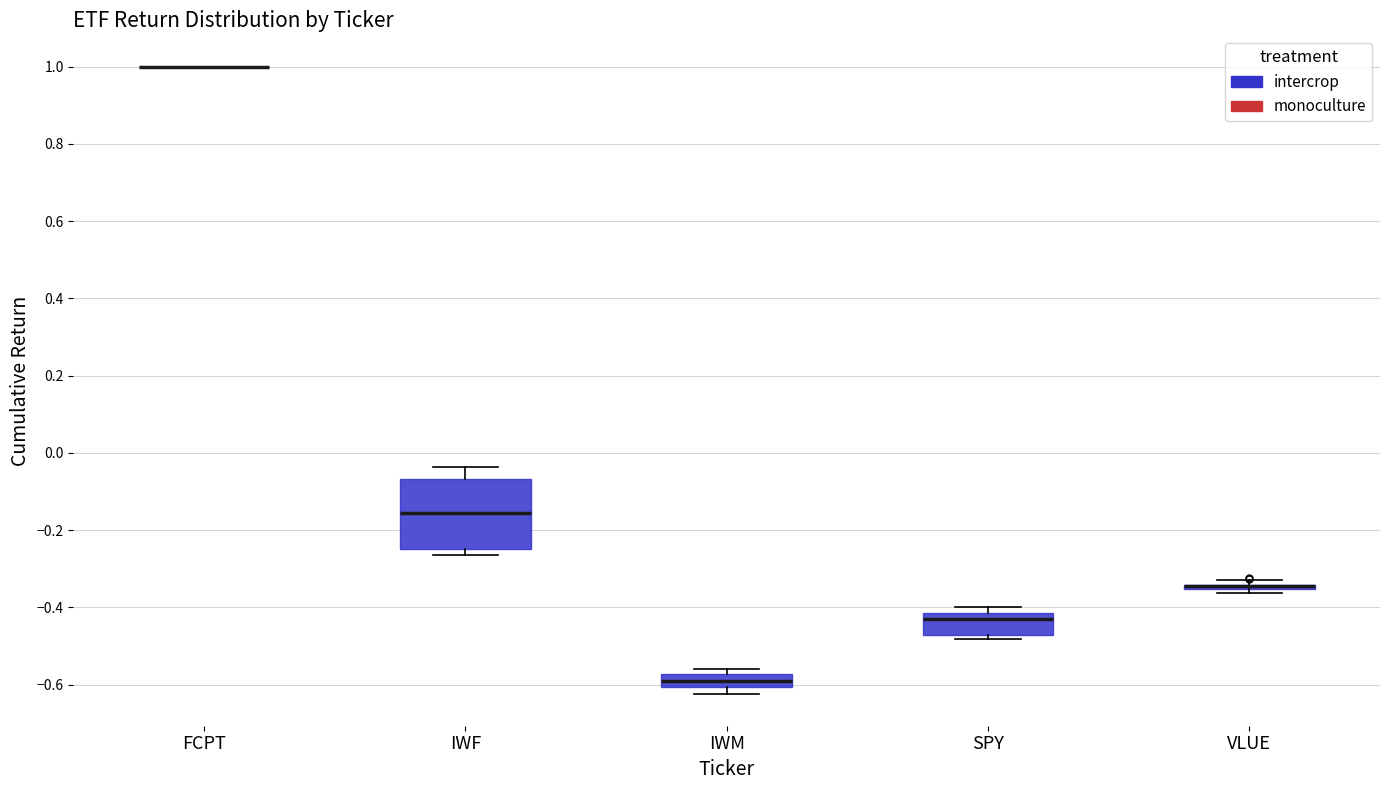

Reading left to right, read every box against the y-axis: the position of its median line, the range the box covers, and the ends of its whiskers. The values are not printed on the chart, so give them approximately, as read against the axis.

FCPT: box collapsed to a line at 1.00, whiskers 1.00 to 1.00
IWF: median -0.16, box -0.24 to -0.06, whiskers -0.26 to -0.04
IWM: median -0.60 (inside the box), box -0.60 to -0.58, whiskers -0.62 to -0.56
SPY: median -0.42 (just below the box's upper edge), box -0.48 to -0.42, whiskers -0.48 (just below the box's lower edge) to -0.40
VLUE: box collapsed to a line at -0.34, whiskers -0.36 to -0.32